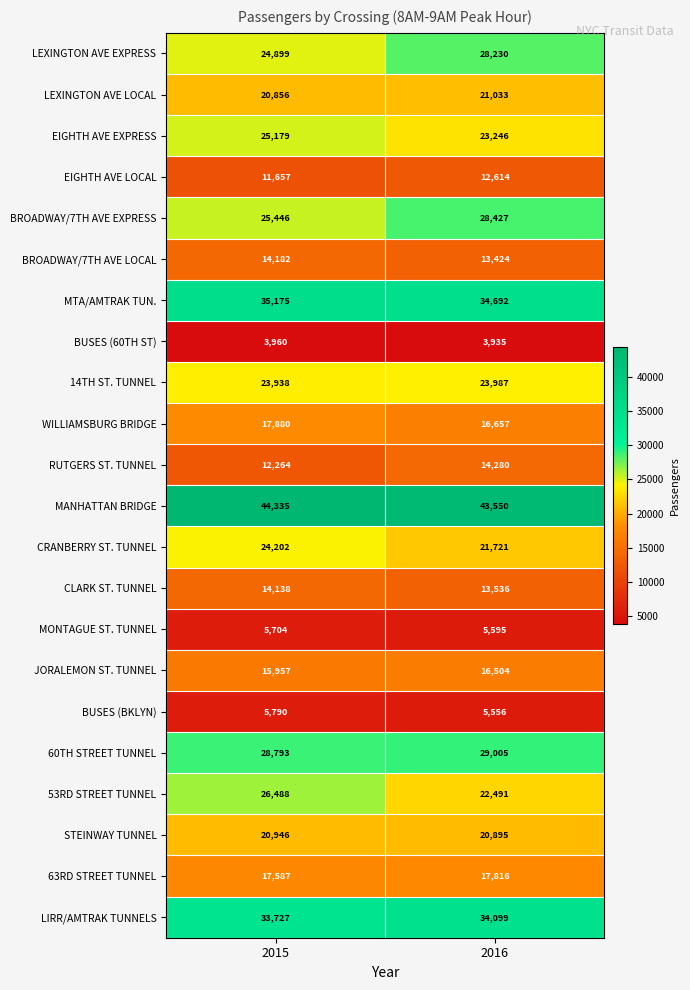

What is the approximate value of RUTGERS ST. TUNNEL at 2016, to the nearest 10?

14280